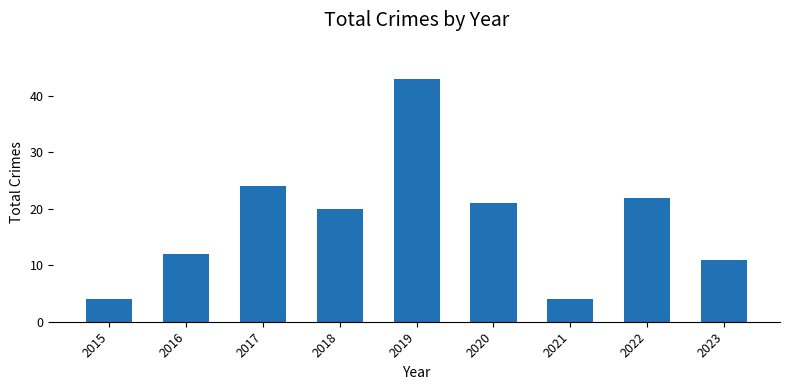

What is the difference between the maximum and minimum values?

39